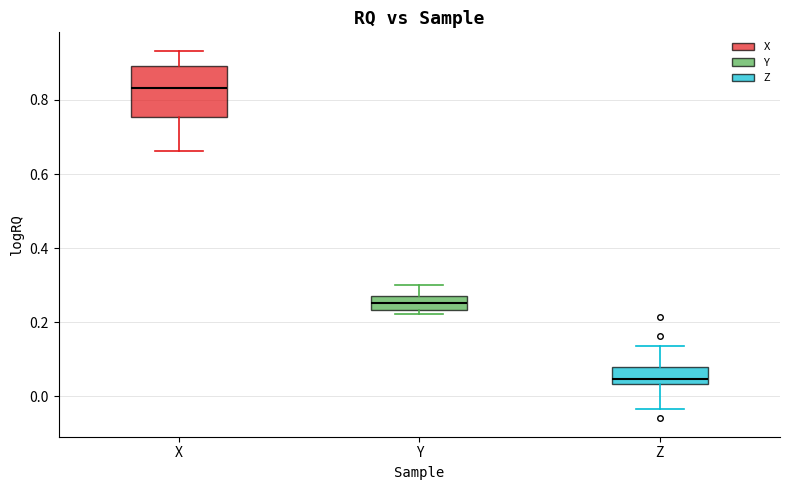

Which box's median line is the lowest?

Z